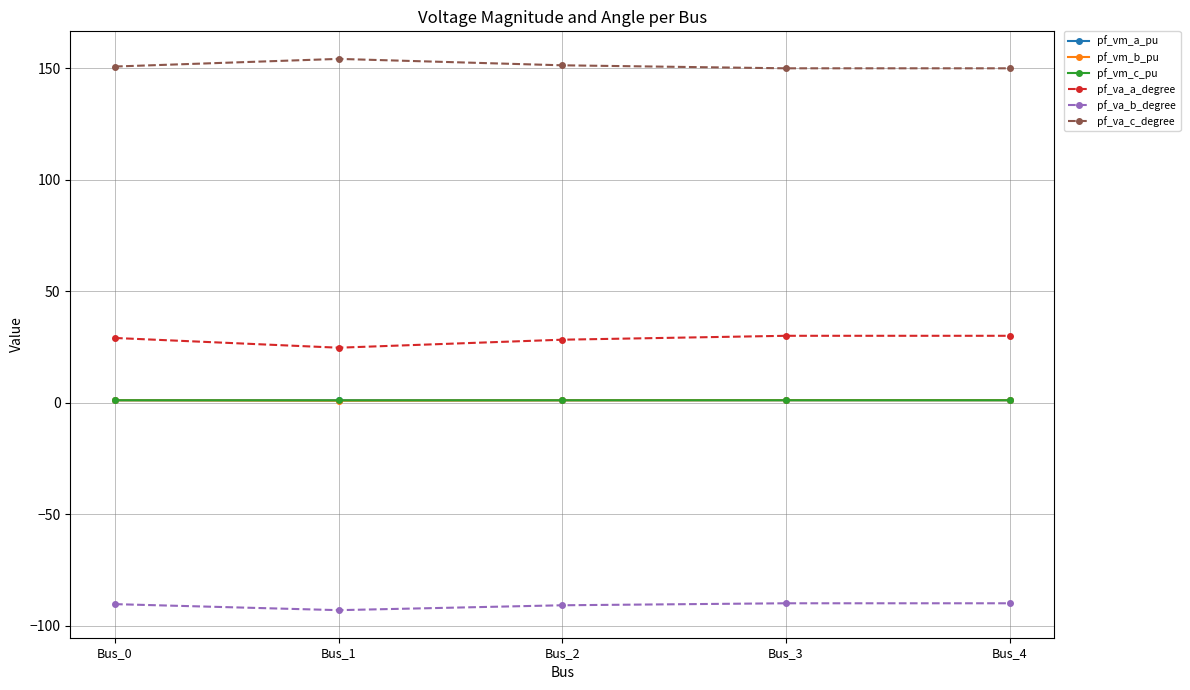

The value of pf_va_c_degree at Bus_4 is 63.0. True or false?

False